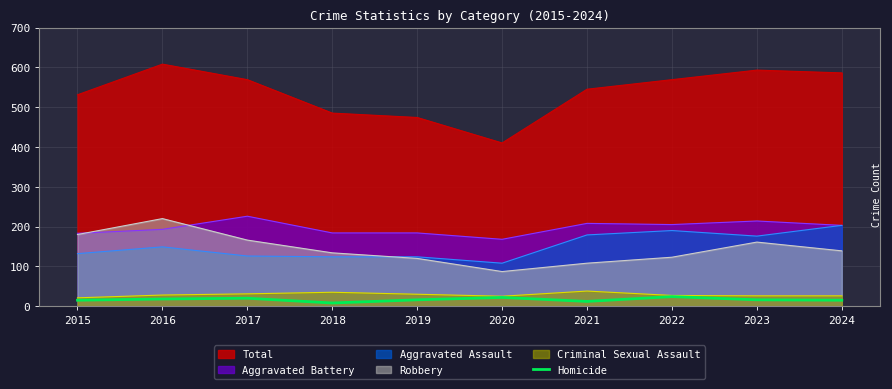

Which series has the largest total across all categories?

Total